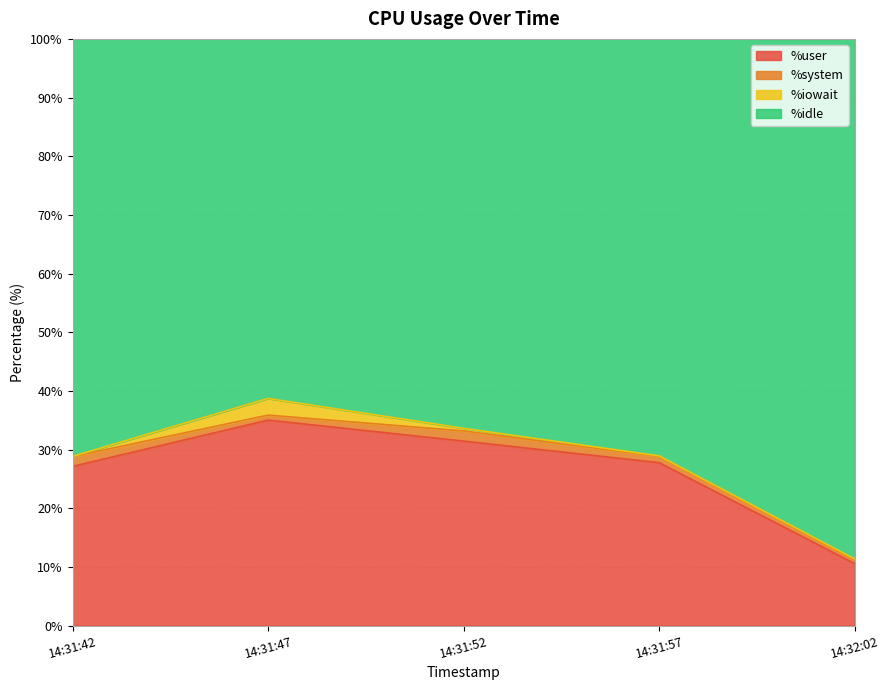

True or false: %idle and %user cross at least once.

False